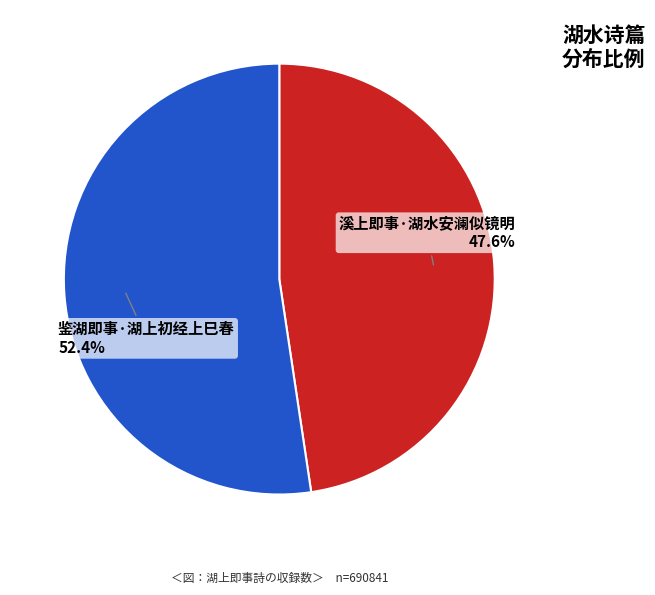

Which category accounts for the majority?

鉴湖即事·湖上初经上巳春